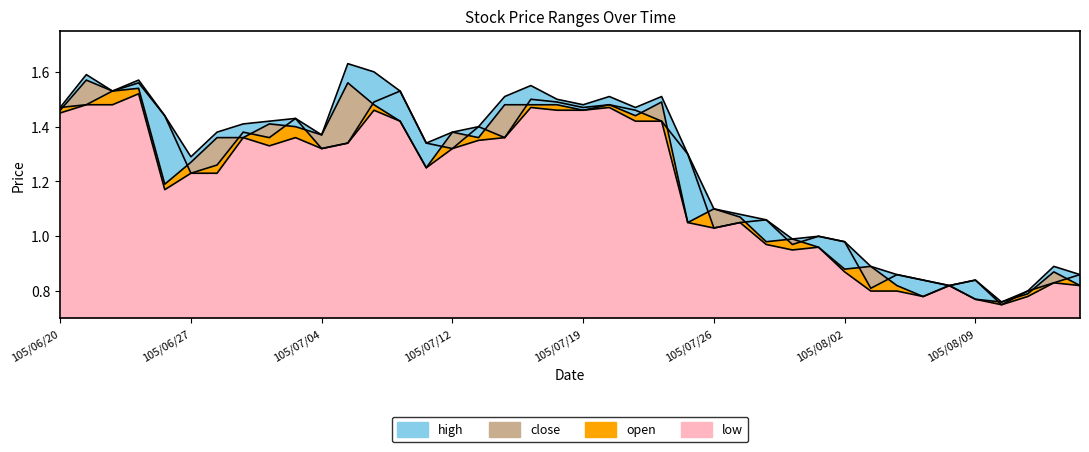

What is the label of the 17th point from the left?

105/07/13